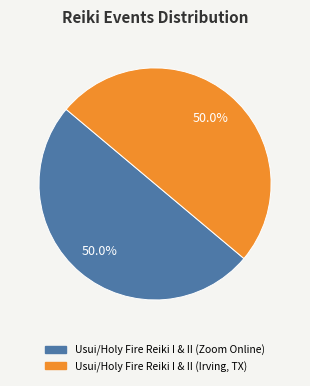

What is the ratio of the value at Usui/Holy Fire Reiki I & II (Zoom Online) to the value at Usui/Holy Fire Reiki I & II (Irving, TX)?

1.0